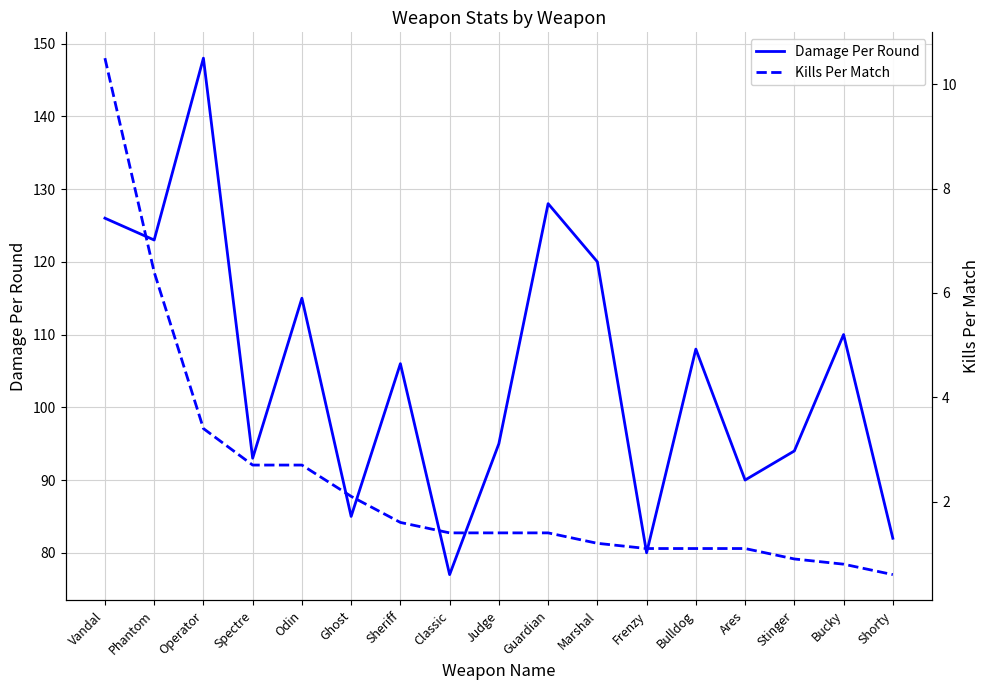

What is the difference between the highest and lowest values at Stinger?

93.1